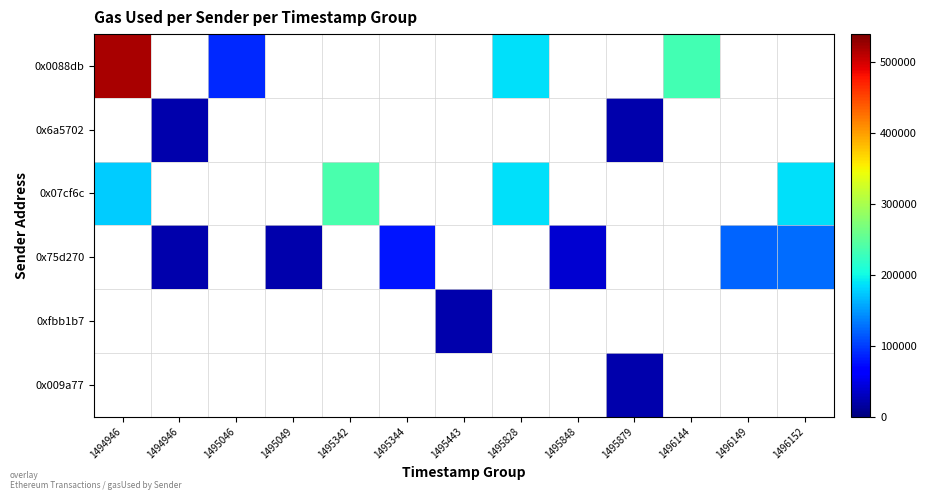

At how many categories does at least one series exceed 383129?

1